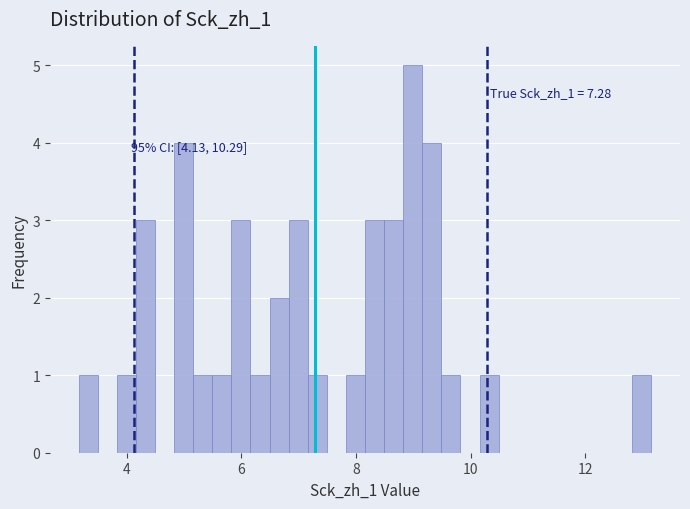

Around what value on the x-axis is the tallest bar? Give the approximate position of its centre, as read against the axis.

9.0